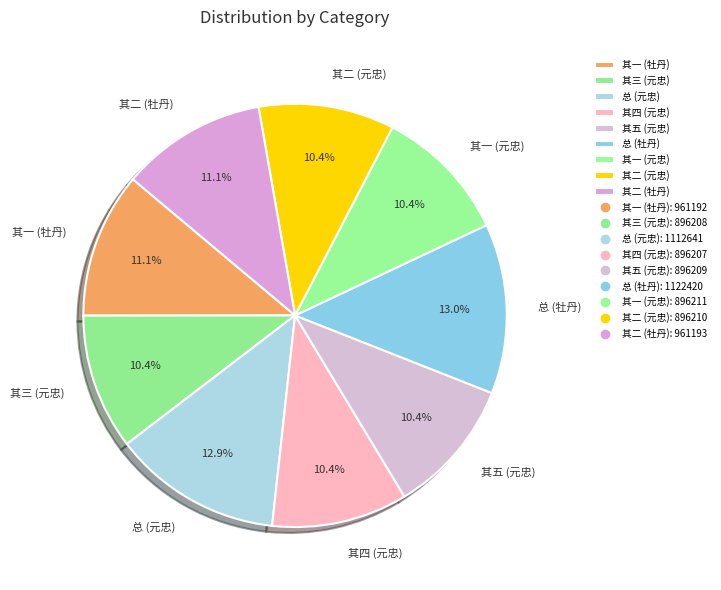

To the nearest percent, what is the average slice percentage?

11%